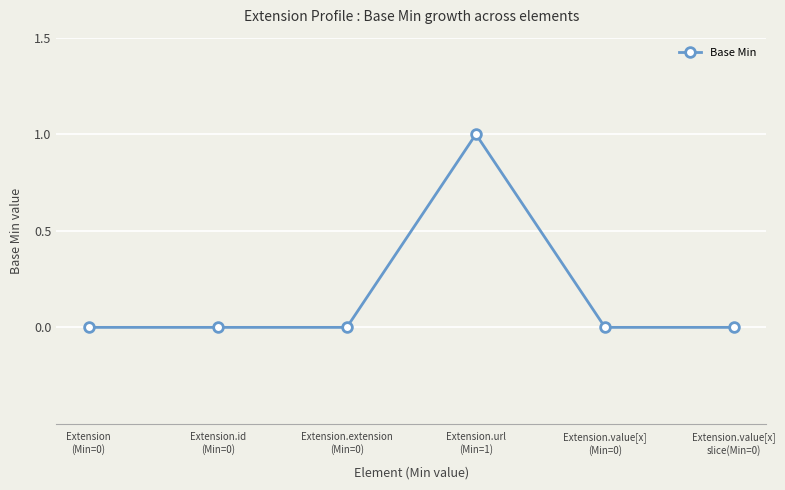

What is the greatest value displayed?

1